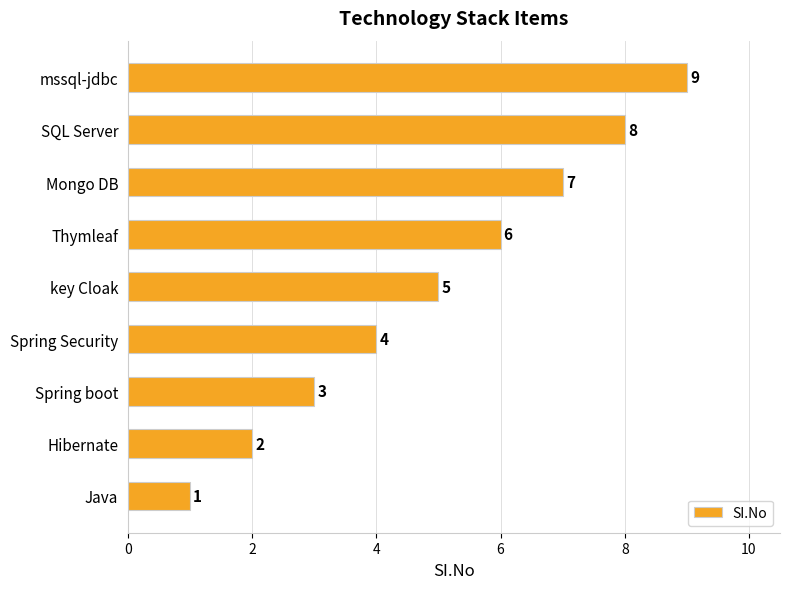

What is the change in value from Spring boot to key Cloak?

+2